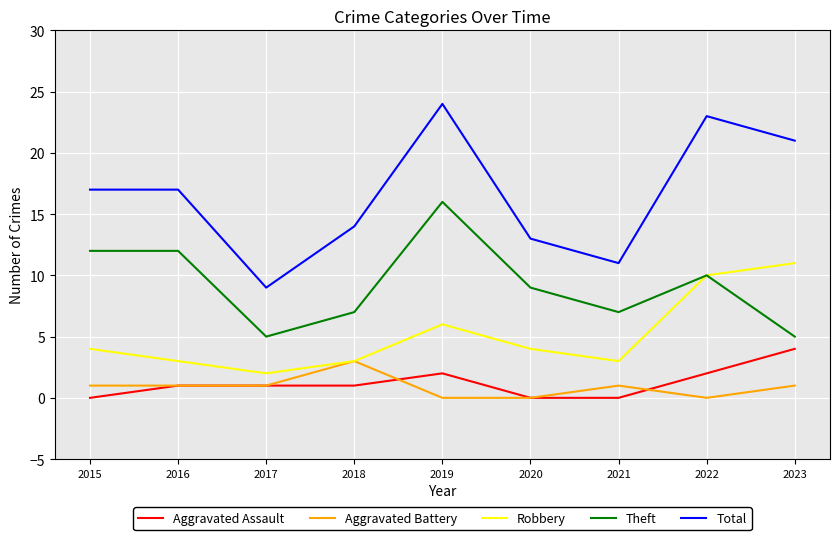

Is it true that Aggravated Battery equals 1 at 2018?

False